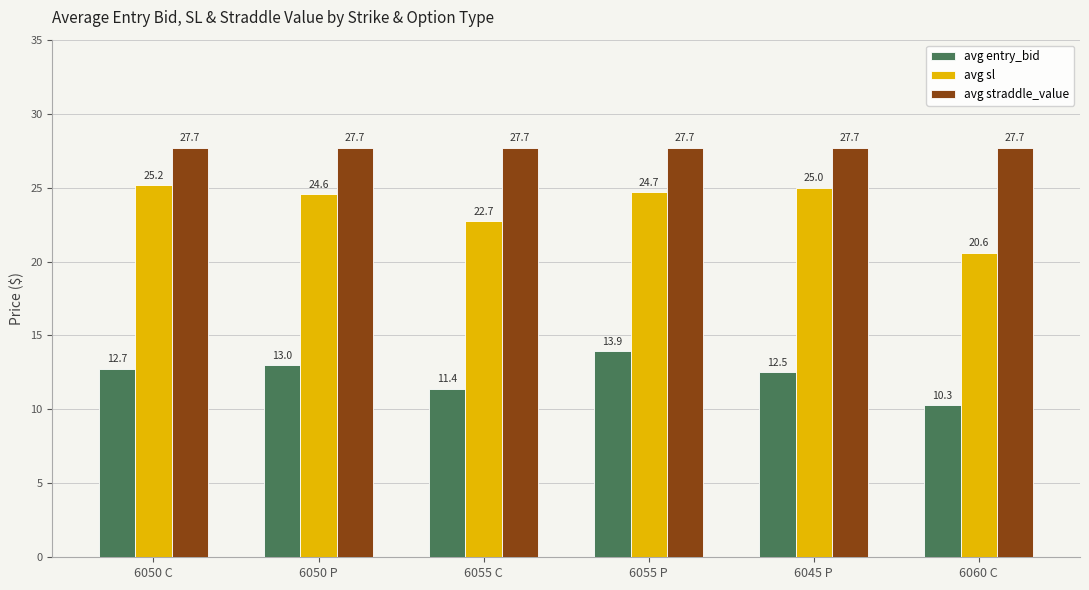

What is the sum of all avg straddle_value values?

166.2